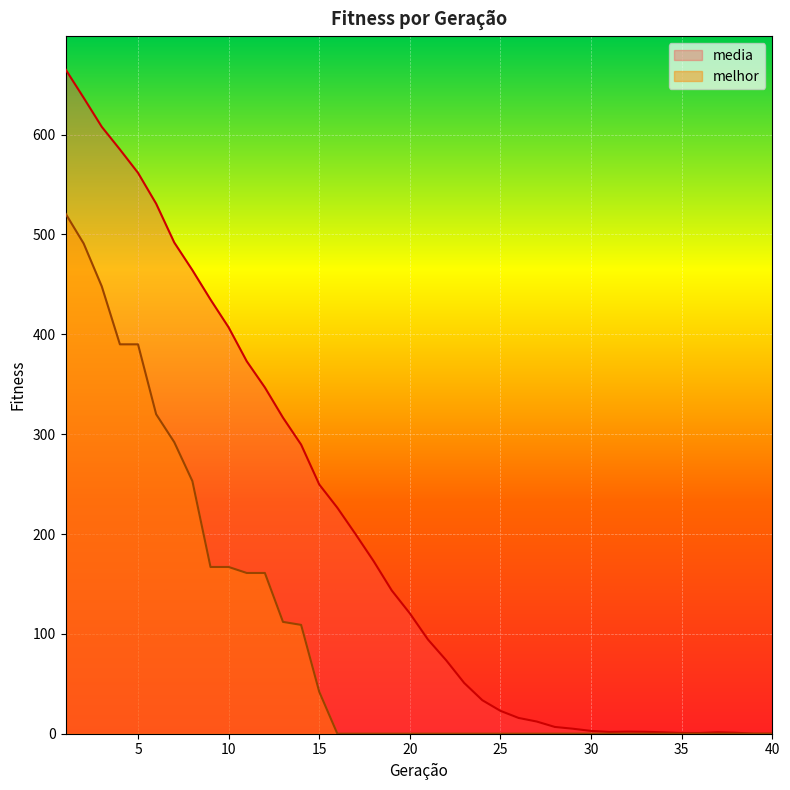

Is the value of media at 10 greater than the value of melhor at 5?

Yes